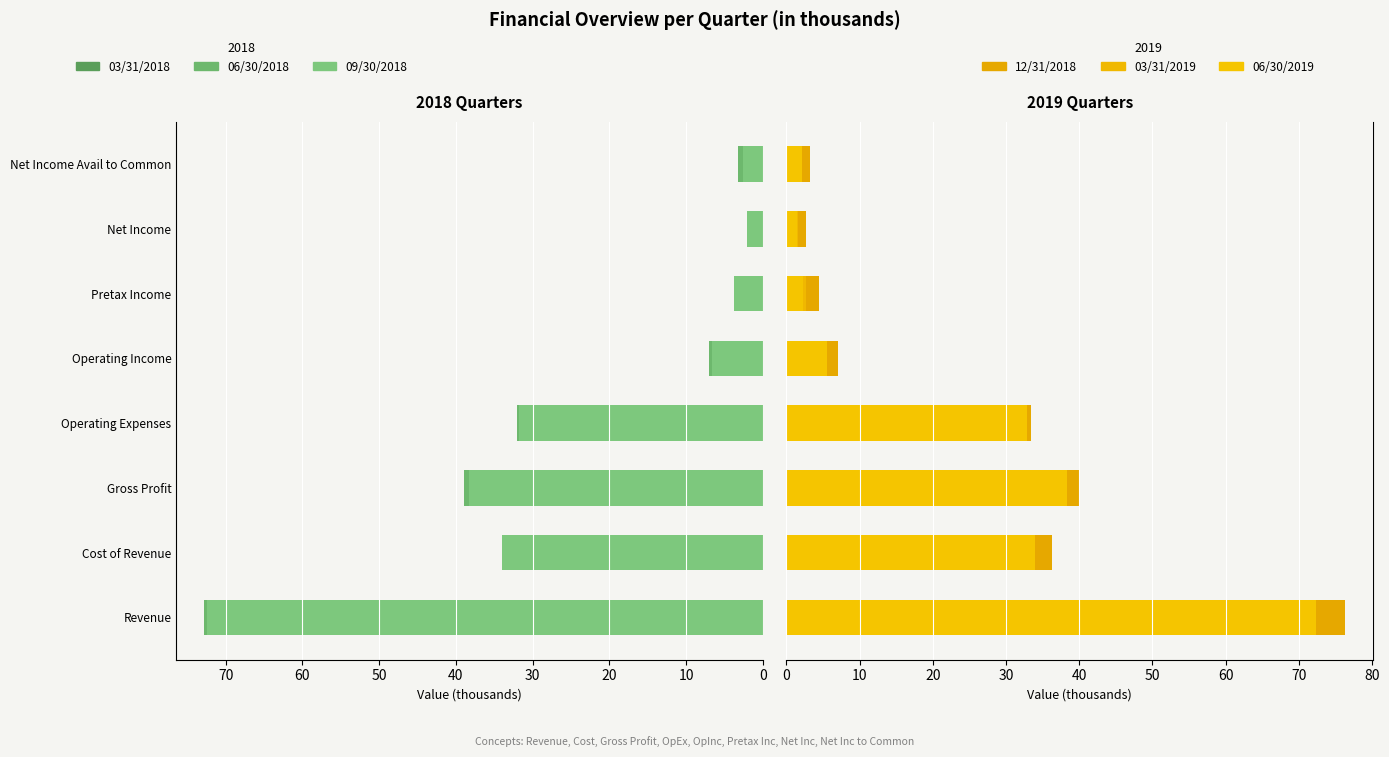

At how many categories does at least one series exceed 5?

5